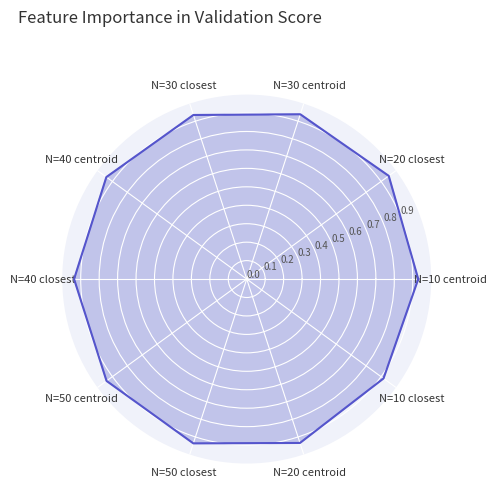

Which label corresponds to the largest value in the chart?

N=20 closest